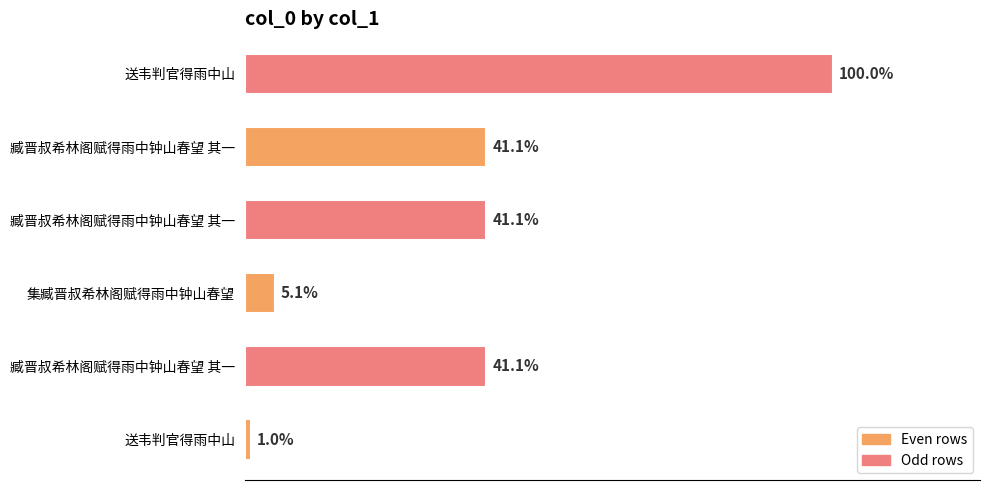

Does the chart contain stacked bars?

No